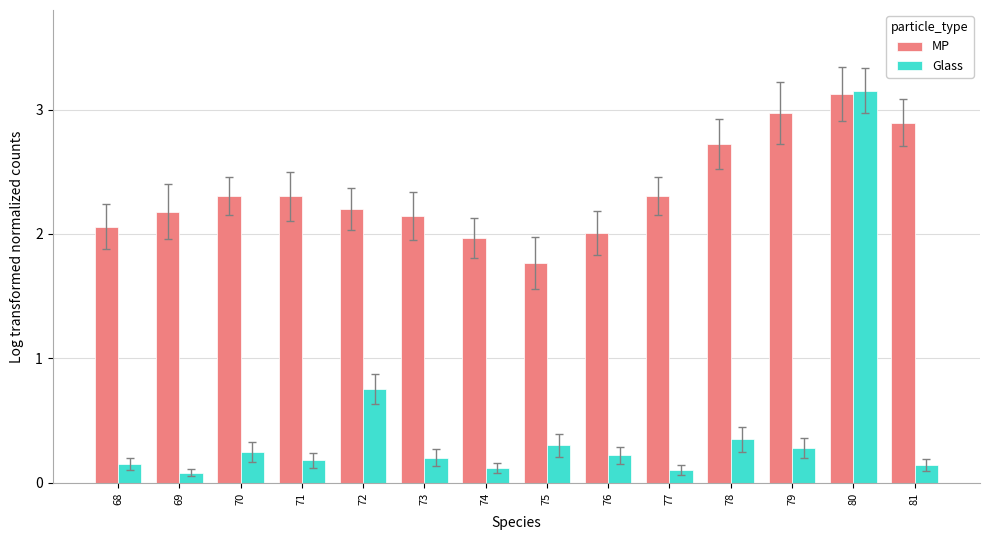

Is it true that MP equals 1.2 at 68?

False